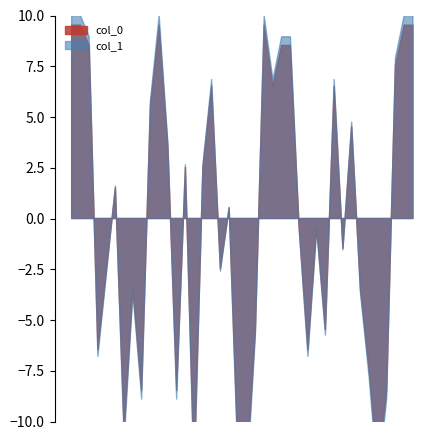

List the labels in order of value, smallest first.

33, 36, 37, 8, 4, 6, 11, 20, 32, 24, 38, 3, 12, 17, 28, 0, 34, 1, 31, 35, 16, 2, 7, 15, 21, 14, 18, 23, 27, 29, 5, 9, 10, 22, 13, 19, 25, 26, 30, 39